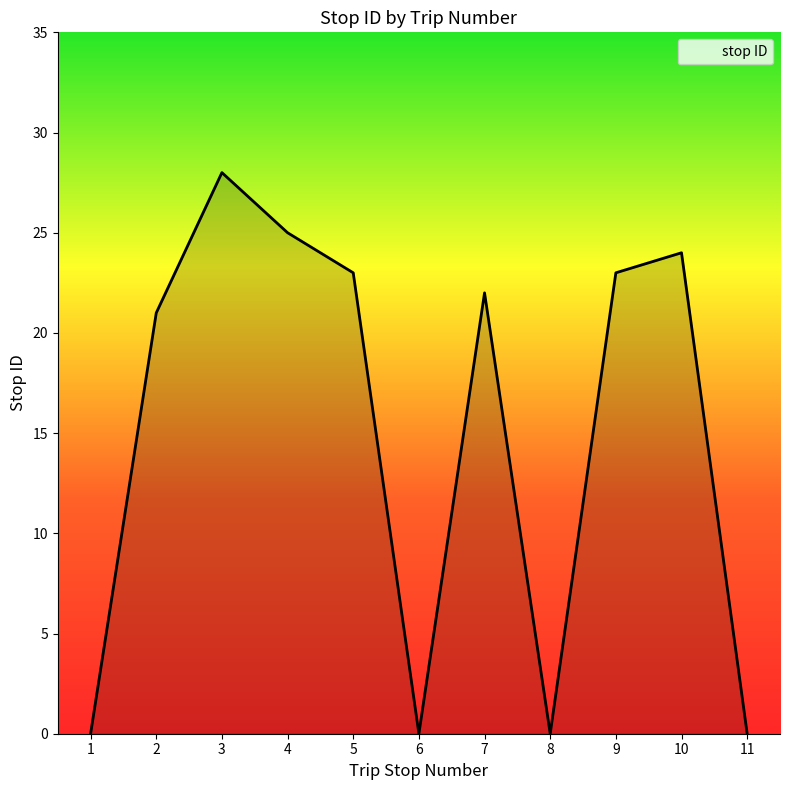

True or false: the data shows 0 at 8.

True